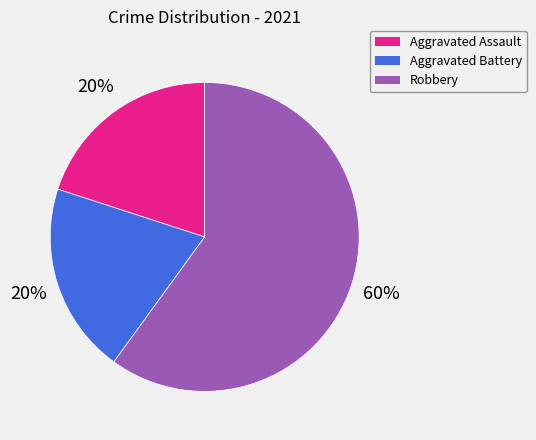

What is the largest slice in the pie chart?

Robbery